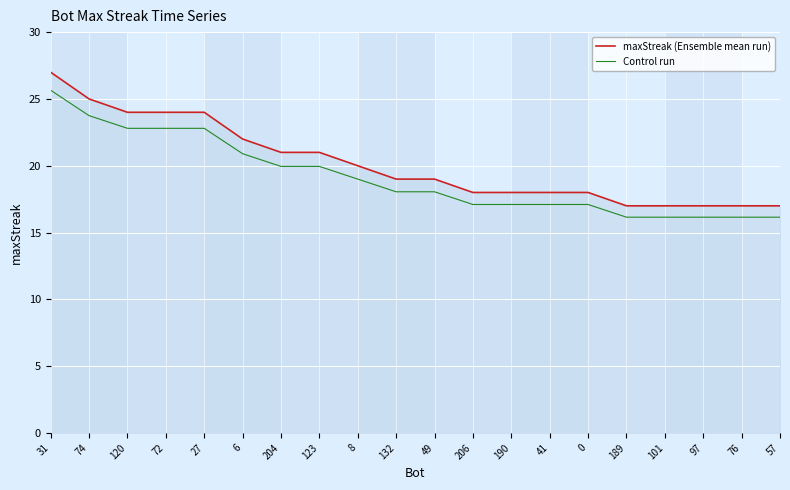

Where does the Control run series first go above 18?

31